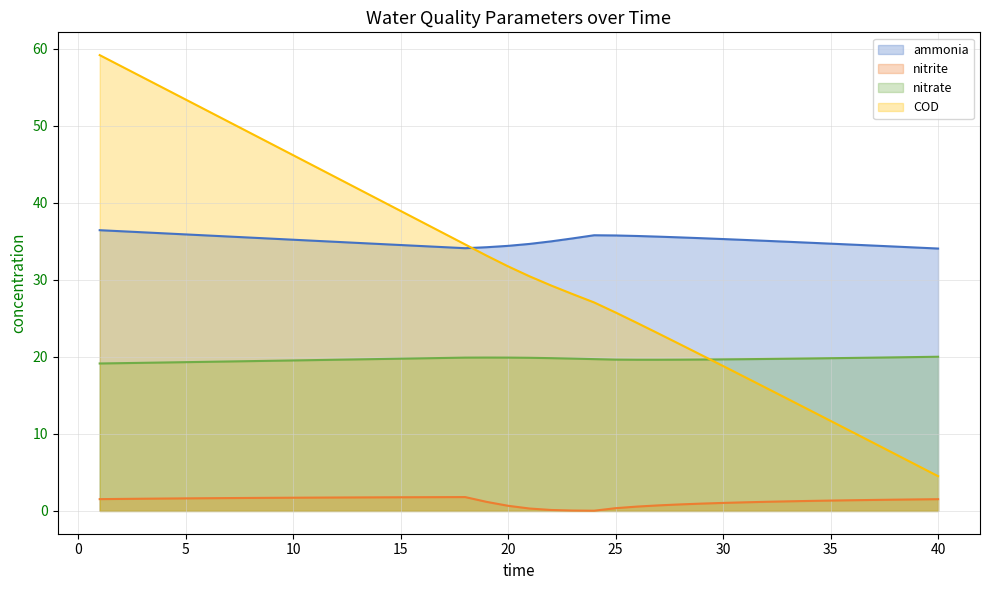

What is the total value across all series at 10?

102.6